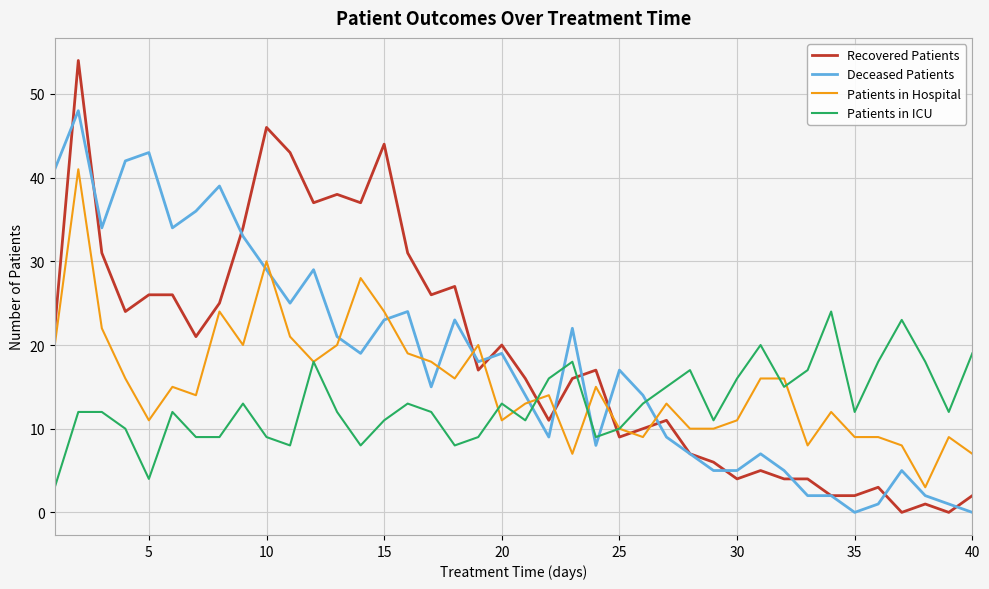

Reading left to right, extract all data points from this chart.

Recovered Patients: 22	54	31	24	26	26	21	25	34	46	43	37	38	37	44	31	26	27	17	20	16	11	16	17	9	10	11	7	6	4	5	4	4	2	2	3	0	1	0	2
Deceased Patients: 41	48	34	42	43	34	36	39	33	29	25	29	21	19	23	24	15	23	18	19	14	9	22	8	17	14	9	7	5	5	7	5	2	2	0	1	5	2	1	0
Patients in Hospital: 20	41	22	16	11	15	14	24	20	30	21	18	20	28	24	19	18	16	20	11	13	14	7	15	10	9	13	10	10	11	16	16	8	12	9	9	8	3	9	7
Patients in ICU: 3	12	12	10	4	12	9	9	13	9	8	18	12	8	11	13	12	8	9	13	11	16	18	9	10	13	15	17	11	16	20	15	17	24	12	18	23	18	12	19